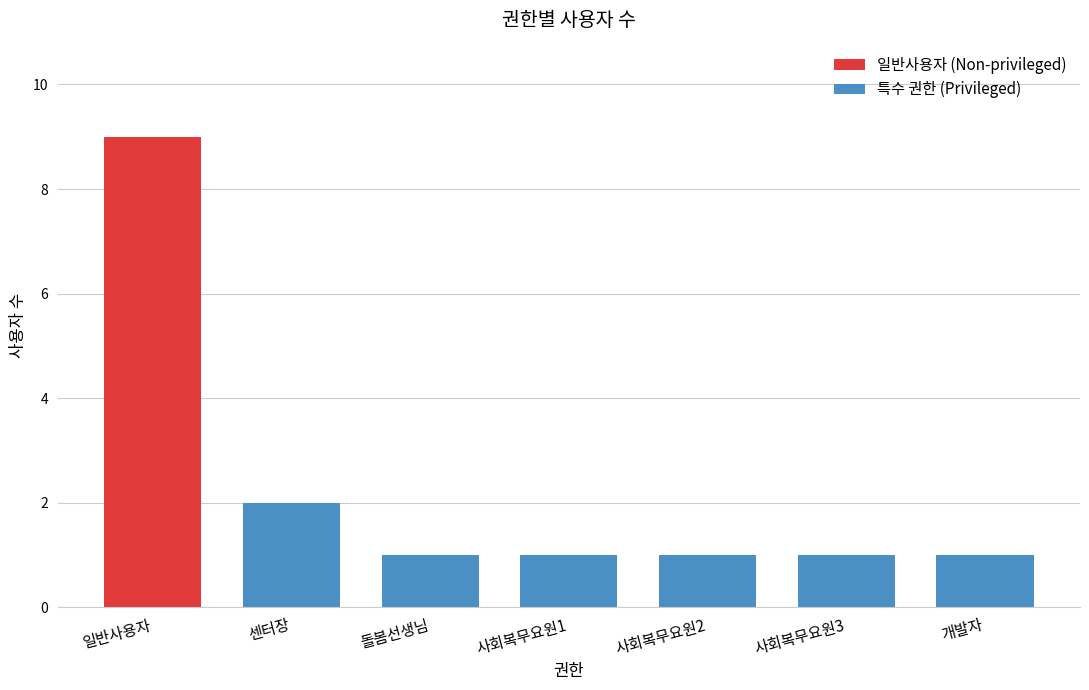

At which category does the chart reach its peak across all series?

일반사용자